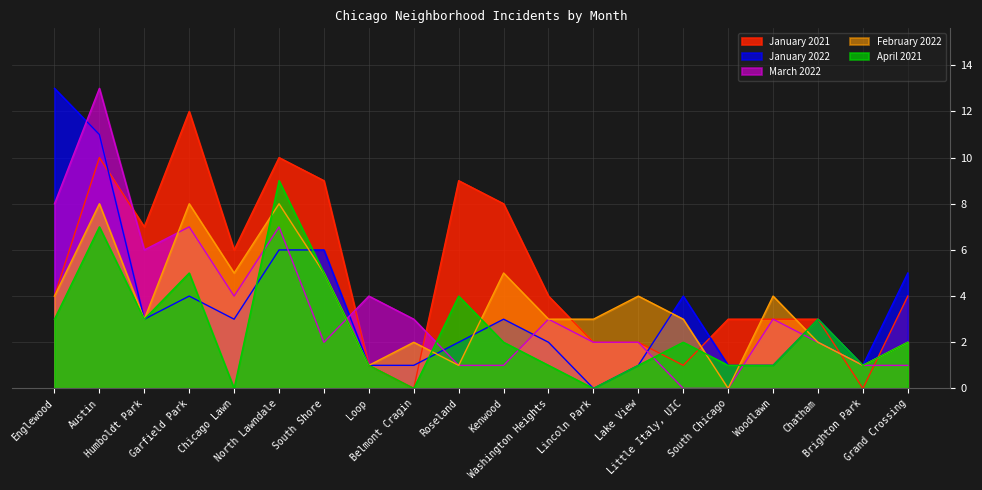

How many data points does each series have?

20